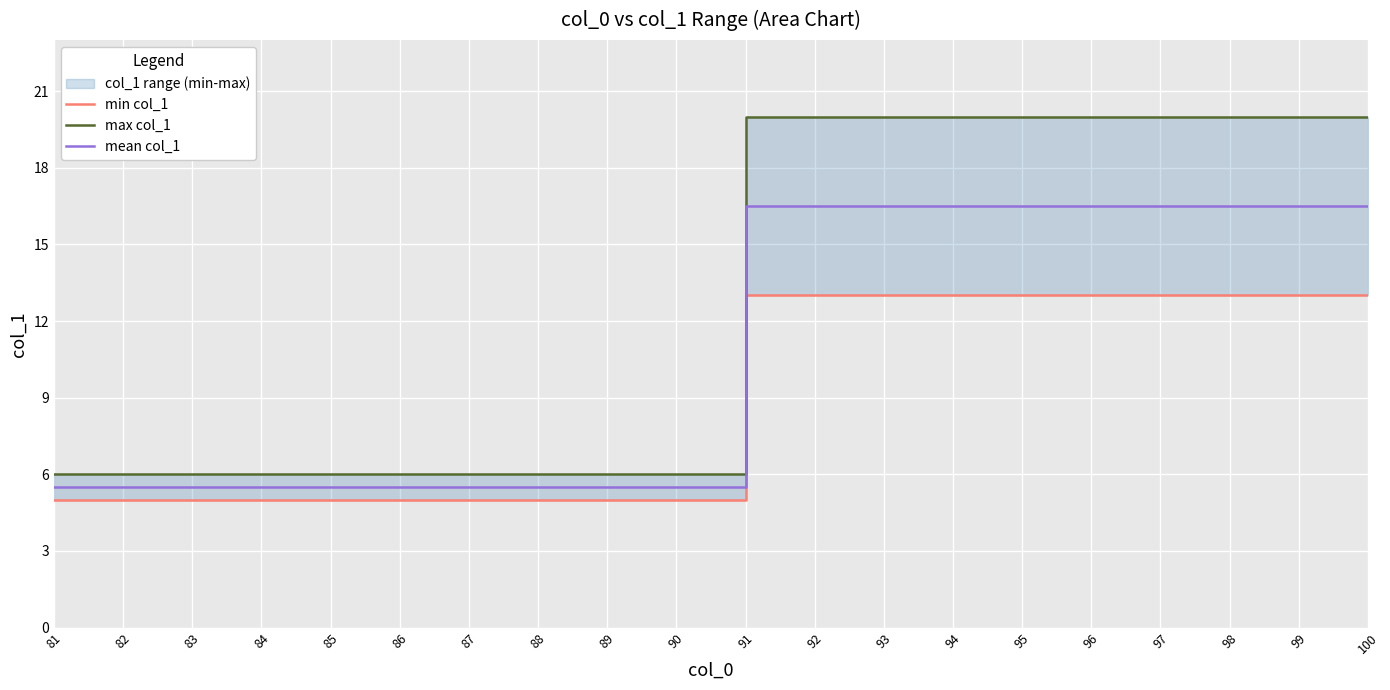

How many categories are shown in the chart?

20